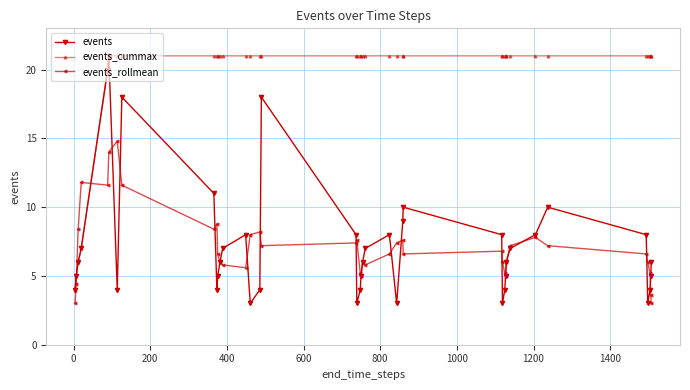

True or false: events_rollmean has more than 2 points higher than both neighbors.

True